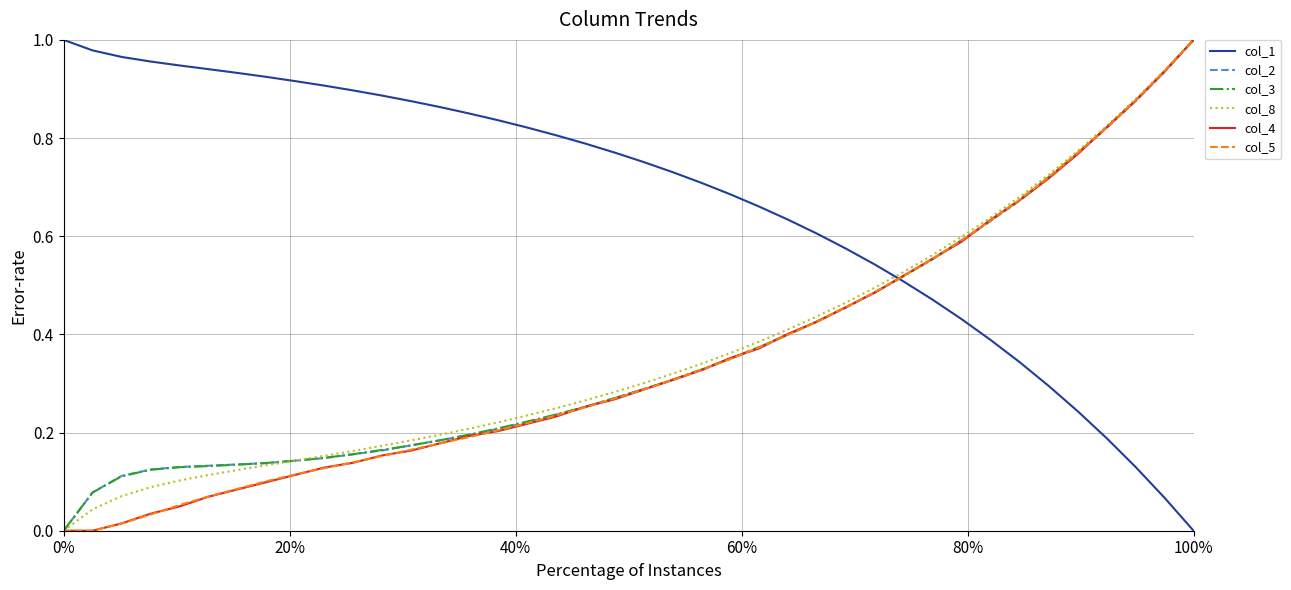

Which series has the largest total across all categories?

col_1